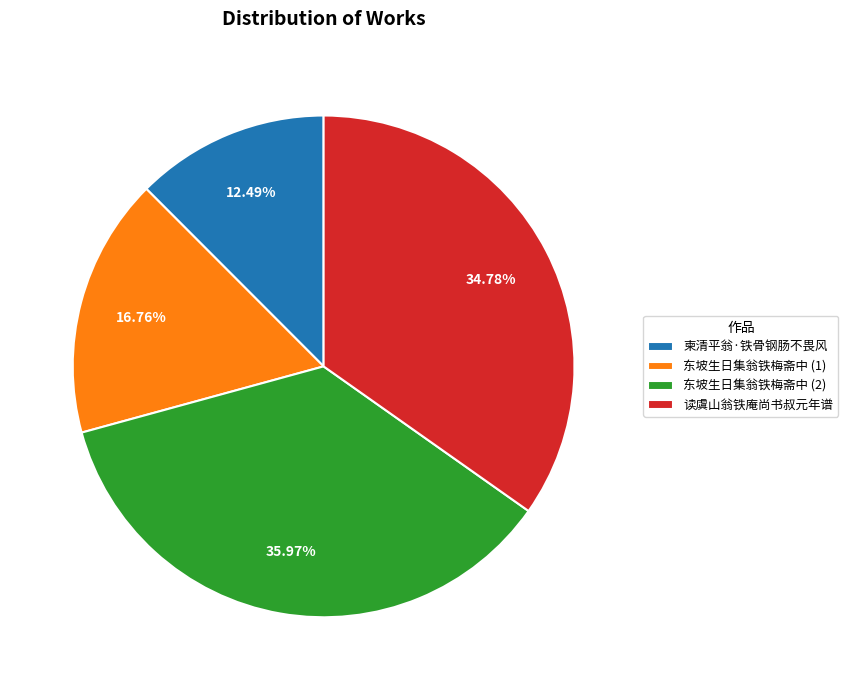

What is the ratio of the value at 读虞山翁铁庵尚书叔元年谱 to the value at 柬清平翁·铁骨钢肠不畏风?

2.8